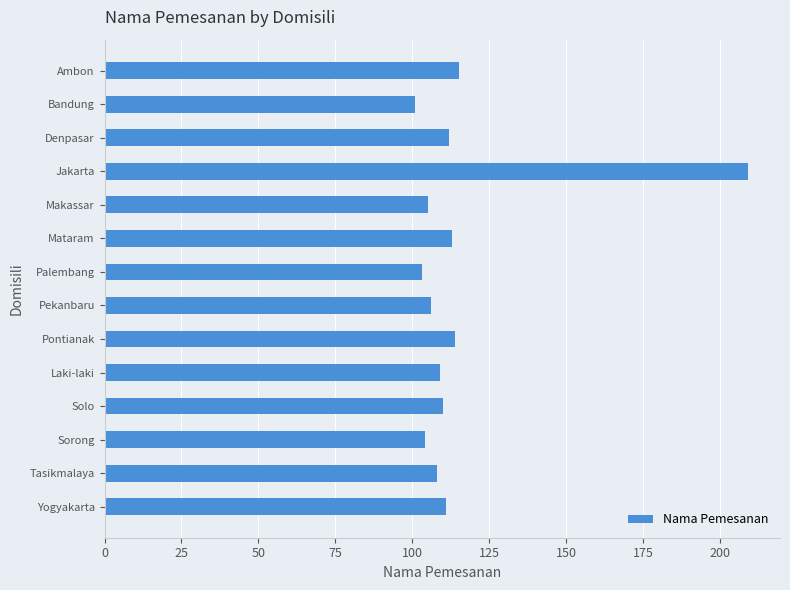

Is it true that the value at Jakarta is 209?

True